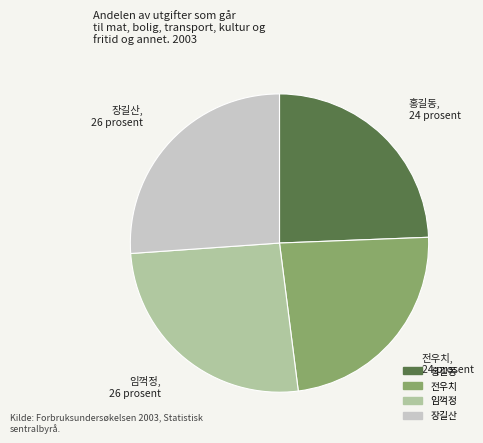

How many slices are in this pie chart?

4